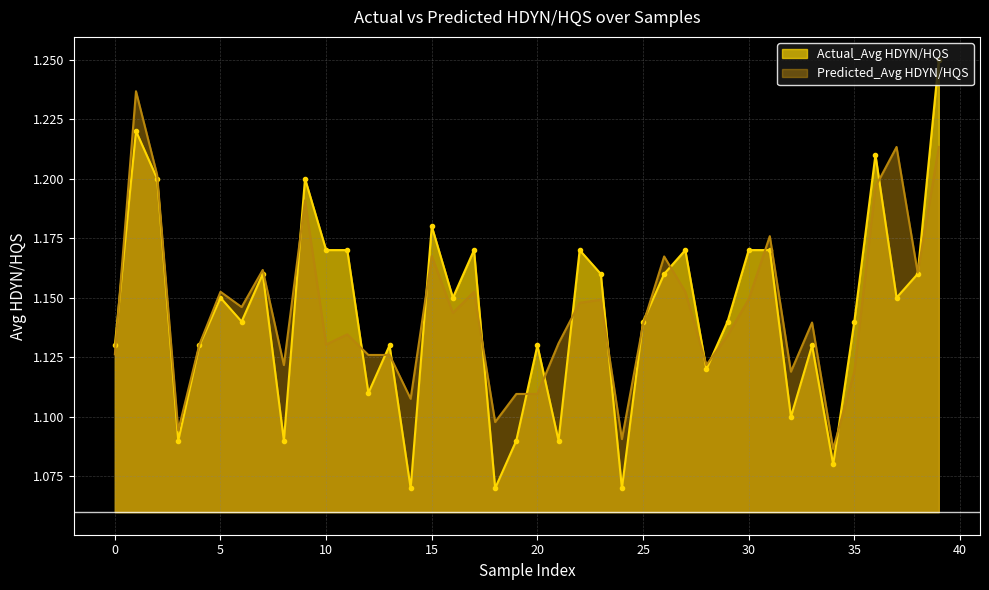

Rank the series by their average value, from highest to lowest.

Predicted_Avg HDYN/HQS, Actual_Avg HDYN/HQS